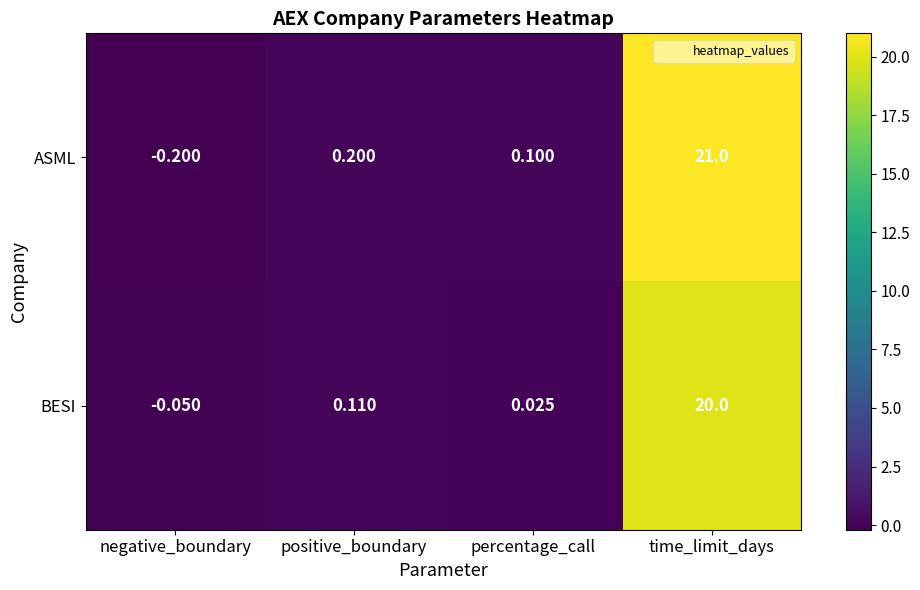

At which label does BESI first exceed 0?

positive_boundary